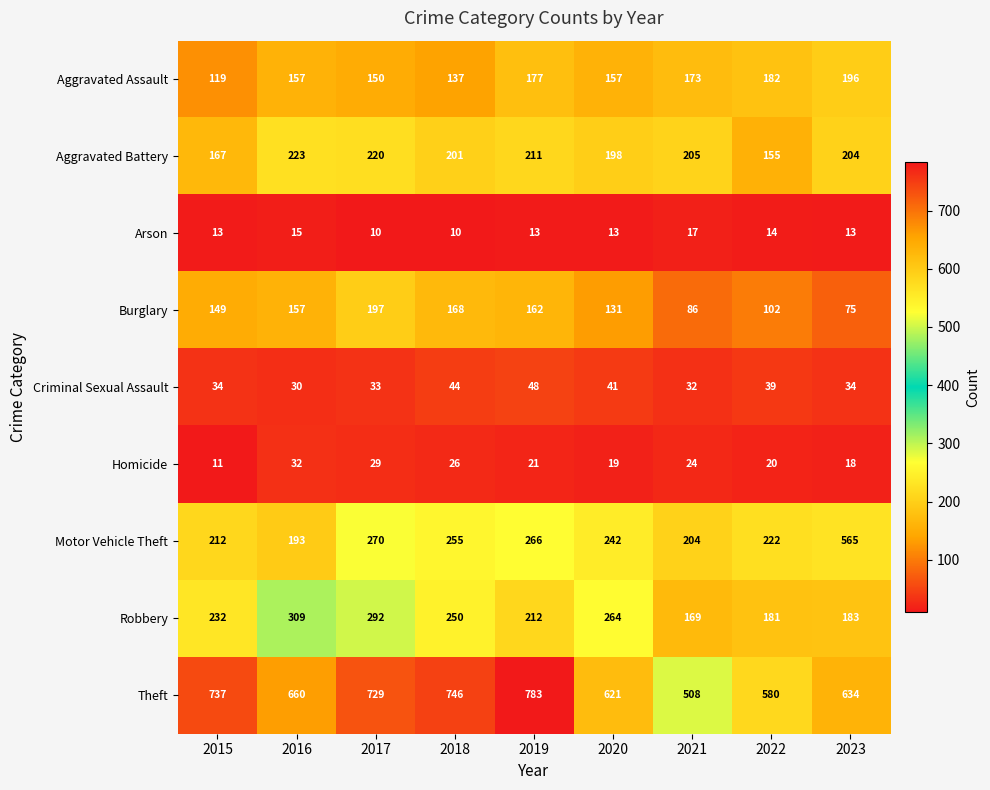

Is it true that Aggravated Battery equals 205 at 2022?

False